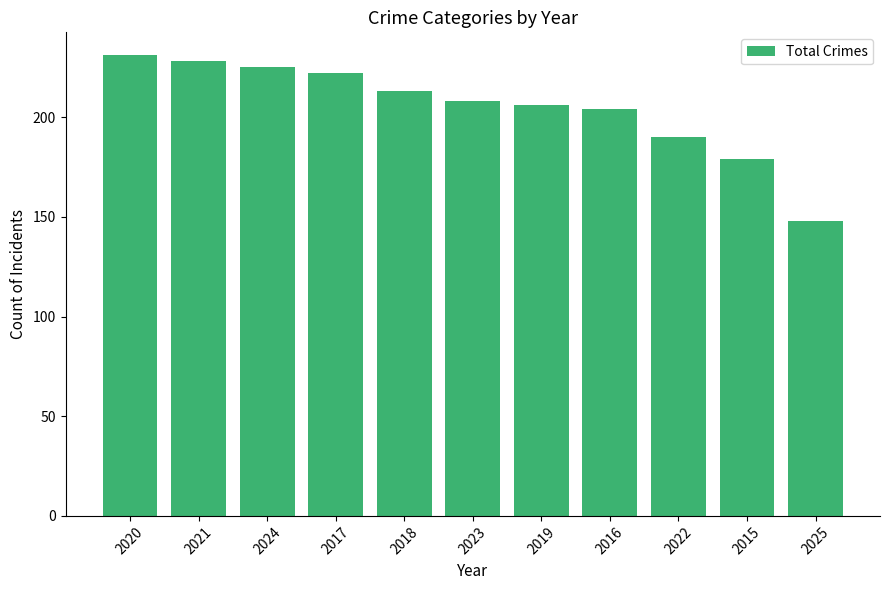

What is the average value?

205